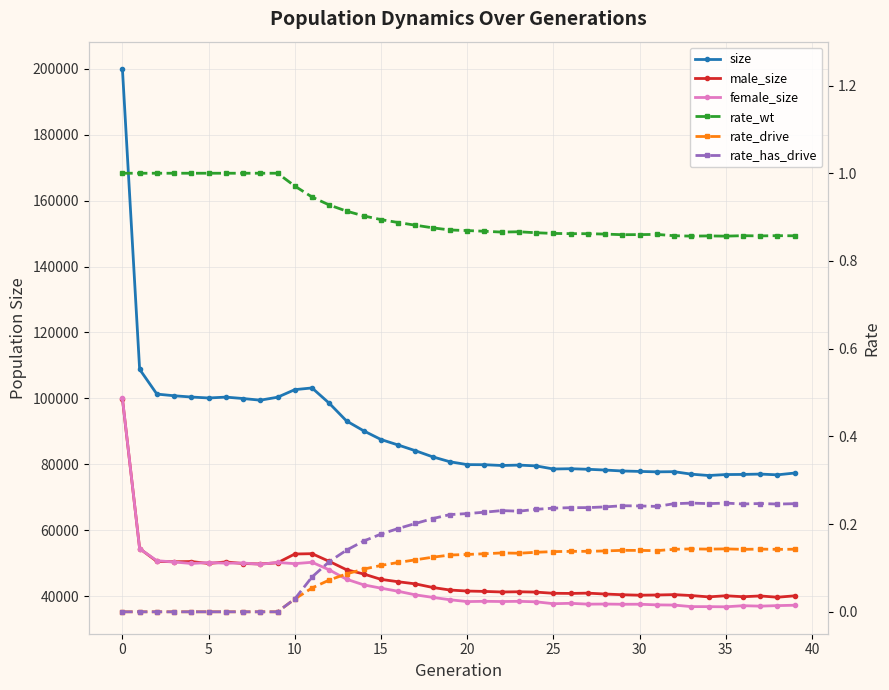

Reading left to right, transcribe all the data shown in this chart.

size: 200063.0	108832.0	101309.0	100800.0	100417.0	100127.0	100391.0	99960.0	99461.0	100355.0	102657.0	103173.0	98525.0	93161.0	90148.0	87524.0	85853.0	84123.0	82269.0	80775.0	79911.0	79884.0	79646.0	79766.0	79521.0	78580.0	78667.0	78497.0	78262.0	77978.0	77847.0	77715.0	77769.0	77018.0	76606.0	76895.0	76937.0	77038.0	76813.0	77357.0
male_size: 99954.0	54442.0	50546.0	50437.0	50498.0	49916.0	50388.0	49902.0	49770.0	50132.0	52792.0	52890.0	50550.0	48022.0	46721.0	45097.0	44373.0	43726.0	42638.0	41862.0	41554.0	41442.0	41270.0	41335.0	41232.0	40871.0	40832.0	40920.0	40650.0	40437.0	40292.0	40356.0	40471.0	40189.0	39784.0	40124.0	39831.0	40063.0	39681.0	40105.0
female_size: 100109.0	54390.0	50763.0	50363.0	49919.0	50211.0	50003.0	50058.0	49691.0	50223.0	49865.0	50283.0	47975.0	45139.0	43427.0	42427.0	41480.0	40397.0	39631.0	38913.0	38357.0	38442.0	38376.0	38431.0	38289.0	37709.0	37835.0	37577.0	37612.0	37541.0	37555.0	37359.0	37298.0	36829.0	36822.0	36771.0	37106.0	36975.0	37132.0	37252.0
rate_wt: 1.0	1.0	1.0	1.0	1.0	1.0	1.0	1.0	1.0	1.0	1.0	0.9	0.9	0.9	0.9	0.9	0.9	0.9	0.9	0.9	0.9	0.9	0.9	0.9	0.9	0.9	0.9	0.9	0.9	0.9	0.9	0.9	0.9	0.9	0.9	0.9	0.9	0.9	0.9	0.9
rate_drive: 0.0	0.0	0.0	0.0	0.0	0.0	0.0	0.0	0.0	0.0	0.0	0.1	0.1	0.1	0.1	0.1	0.1	0.1	0.1	0.1	0.1	0.1	0.1	0.1	0.1	0.1	0.1	0.1	0.1	0.1	0.1	0.1	0.1	0.1	0.1	0.1	0.1	0.1	0.1	0.1
rate_has_drive: 0.0	0.0	0.0	0.0	0.0	0.0	0.0	0.0	0.0	0.0	0.0	0.1	0.1	0.1	0.2	0.2	0.2	0.2	0.2	0.2	0.2	0.2	0.2	0.2	0.2	0.2	0.2	0.2	0.2	0.2	0.2	0.2	0.2	0.2	0.2	0.2	0.2	0.2	0.2	0.2